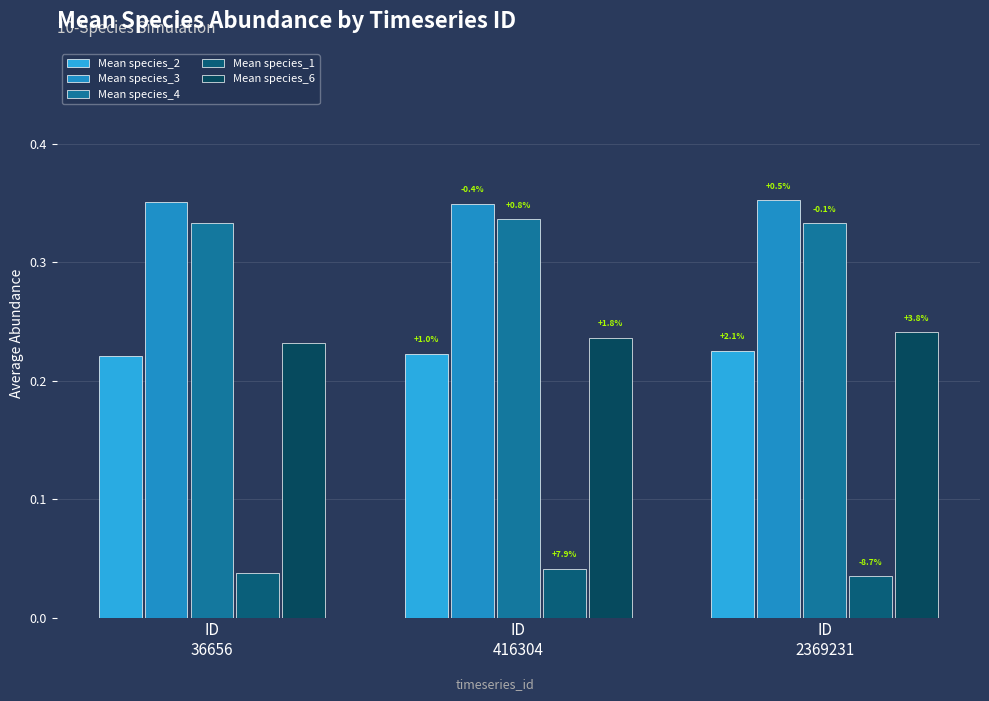

The Mean species_2 series shows 0.2 at ID
36656. True or false?

True